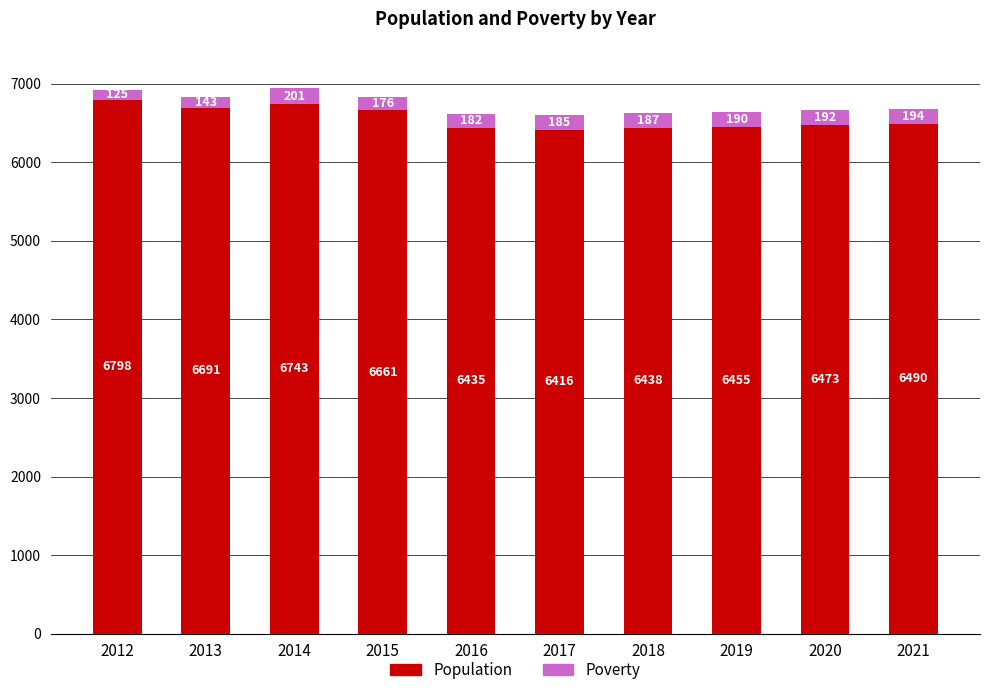

Does the chart contain any negative values?

No